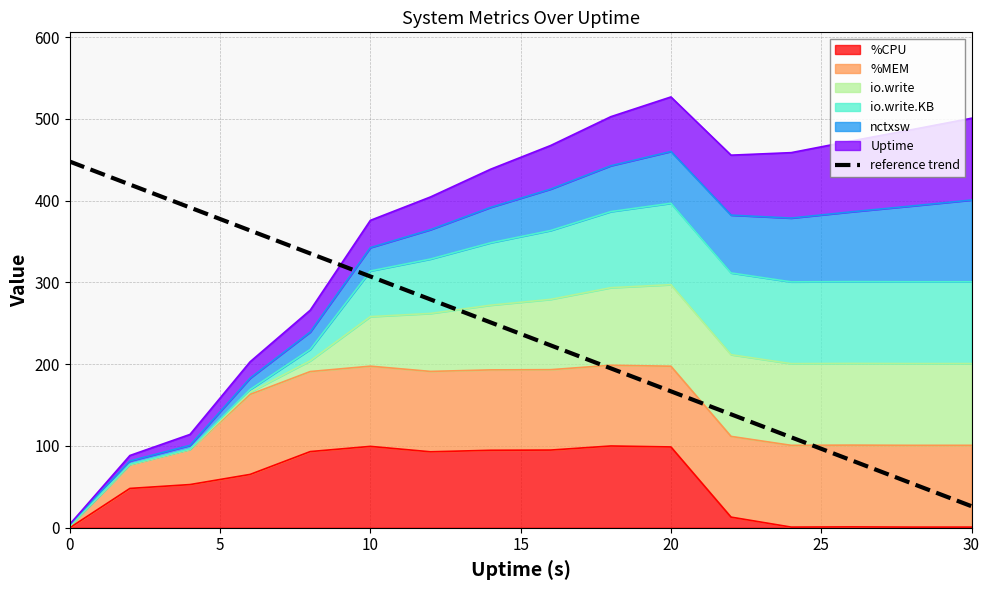

What is the value of the 4th point from the left?

363.5